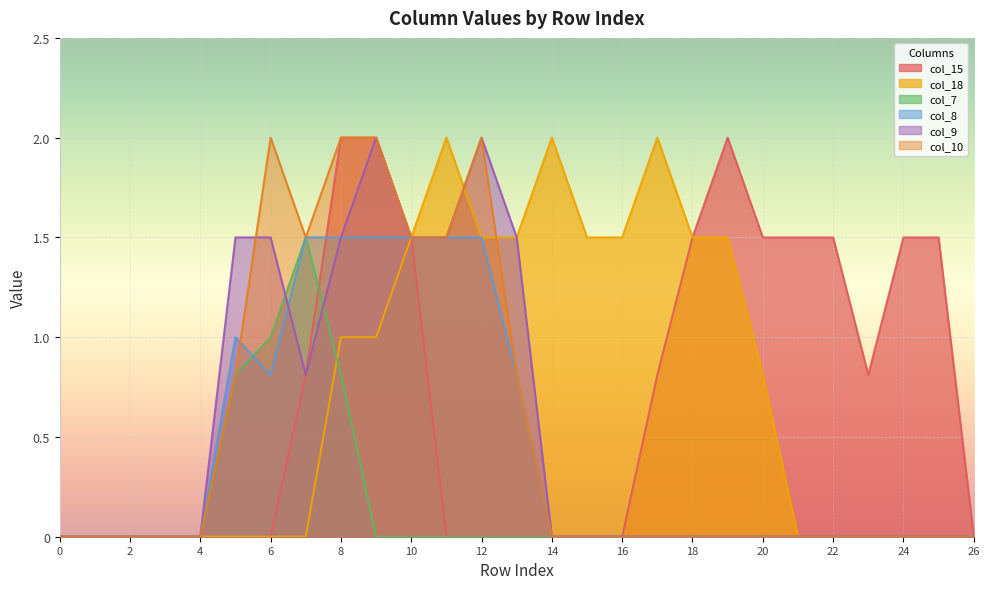

True or false: col_18 and col_15 intersect in this chart.

False